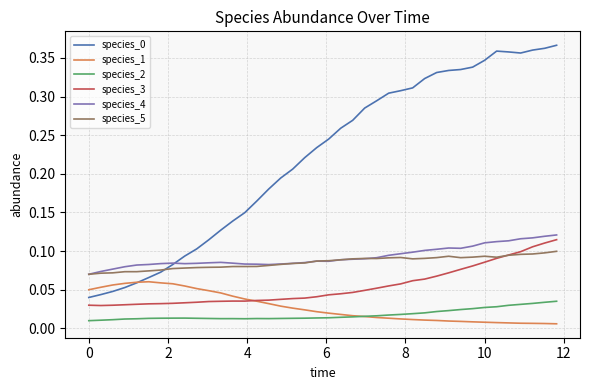

True or false: species_0 and species_2 cross at least once.

False